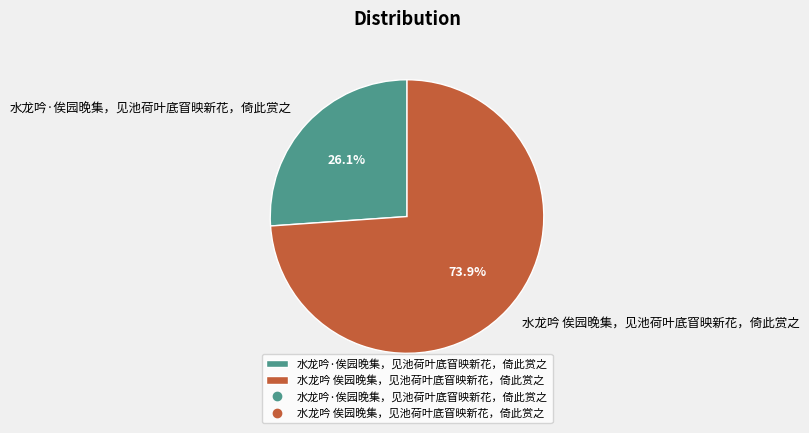

Which slice is the smallest?

水龙吟·俟园晚集，见池荷叶底窅映新花，倚此赏之